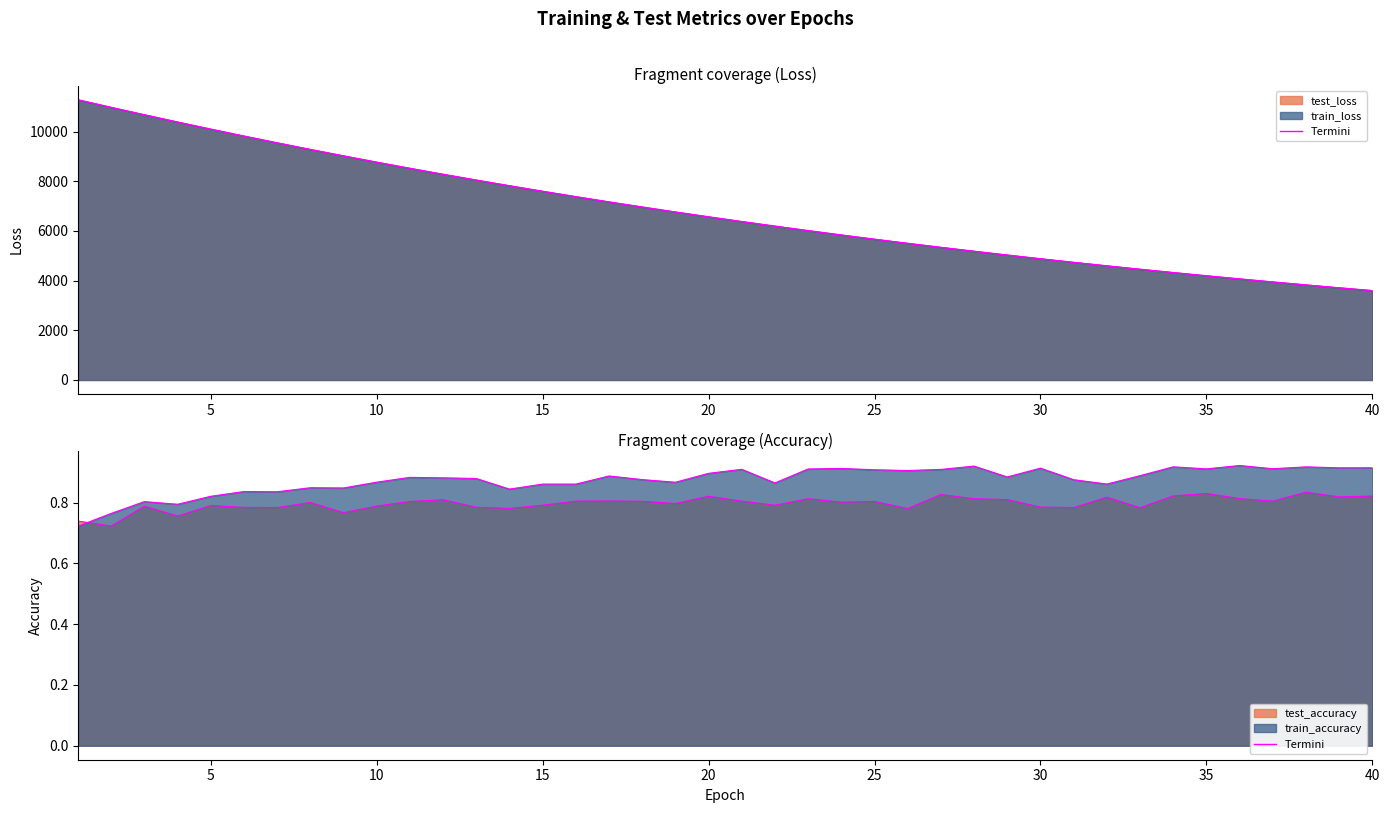

List the series in order of their peak value, highest first.

test_loss_edge, train_loss_edge, train_accuracy_edge, test_accuracy_edge